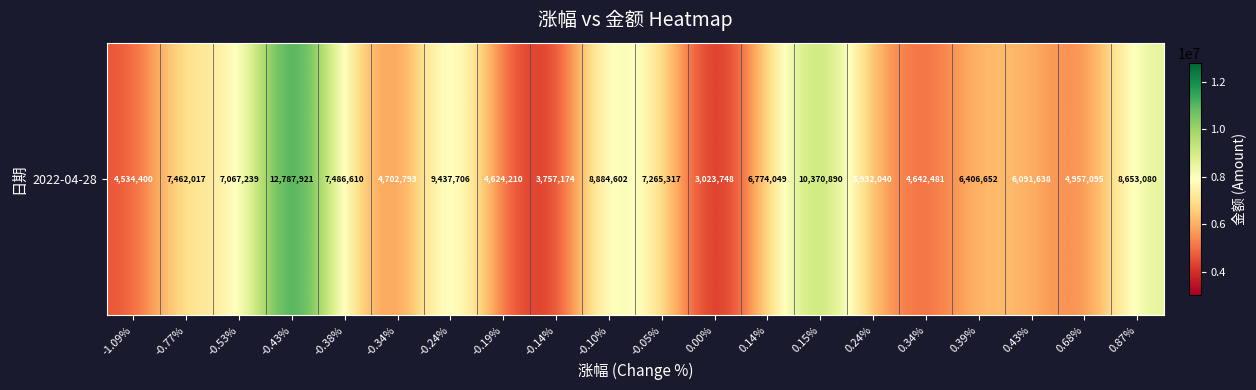

Where is the data nearest to the value 7905834?

-0.38%